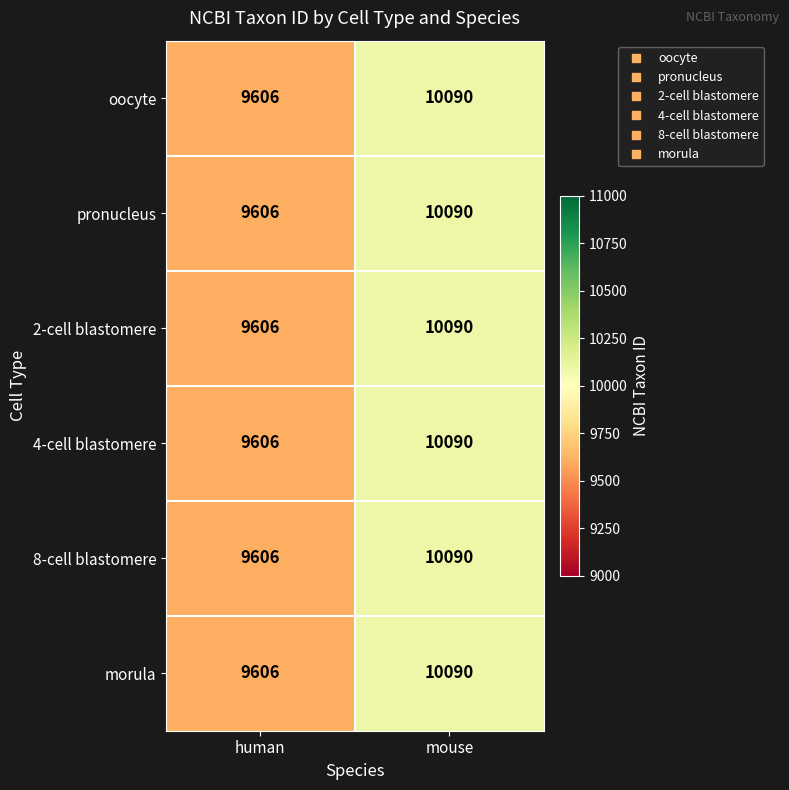

Which category has the highest value across all series?

mouse